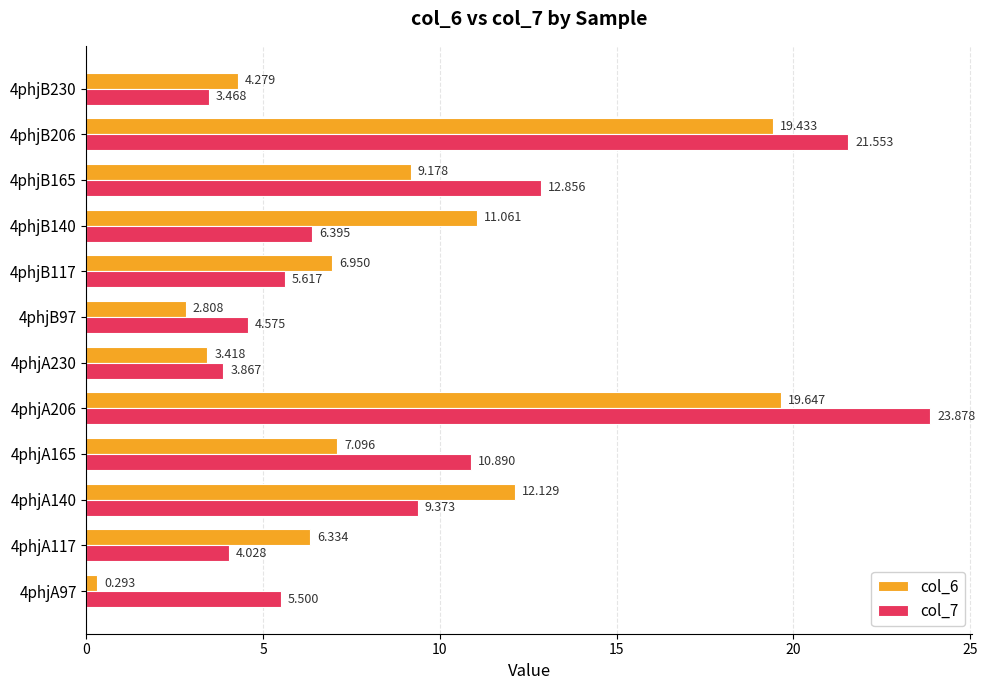

Reading left to right, what are all the values shown in this chart?

col_6: 0.3	6.3	12.1	7.1	19.6	3.4	2.8	7.0	11.1	9.2	19.4	4.3
col_7: 5.5	4.0	9.4	10.9	23.9	3.9	4.6	5.6	6.4	12.9	21.6	3.5